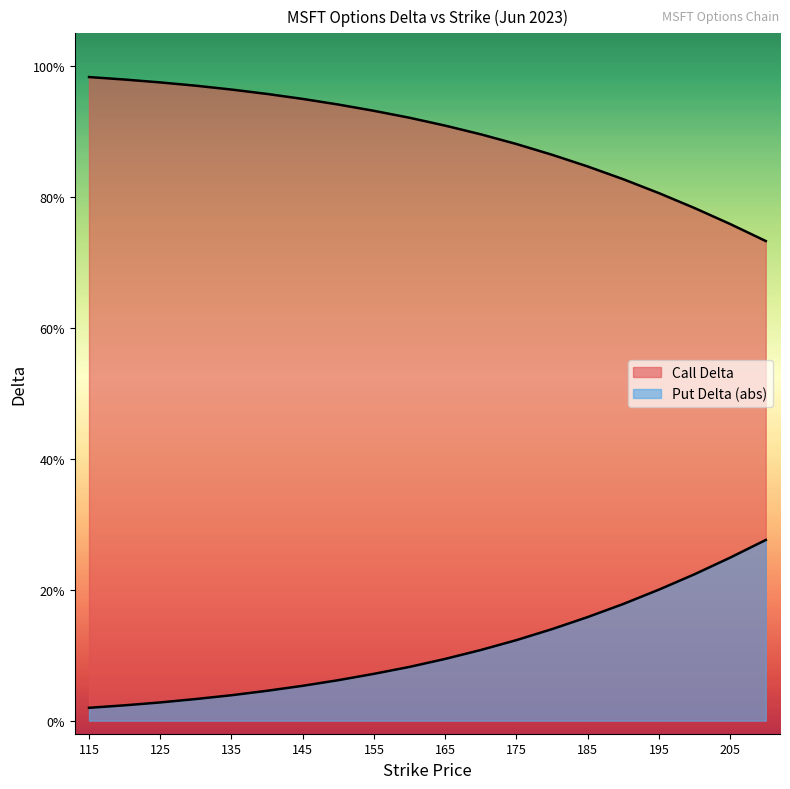

At 115, list the series in order from smallest to largest.

Put Delta (abs), Call Delta